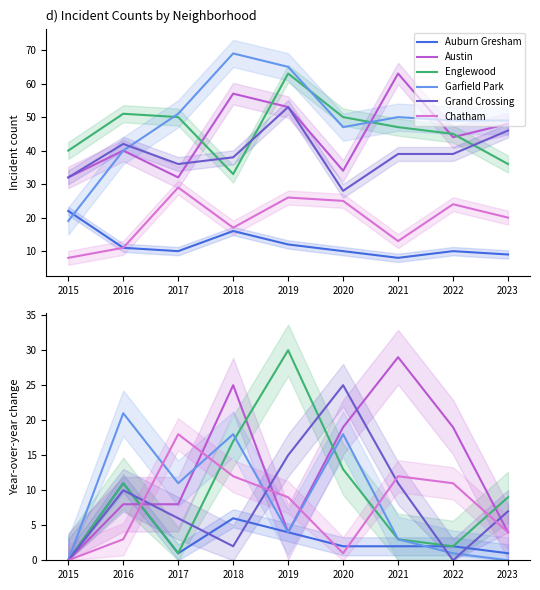

What is the total value across all series at 2016?

64